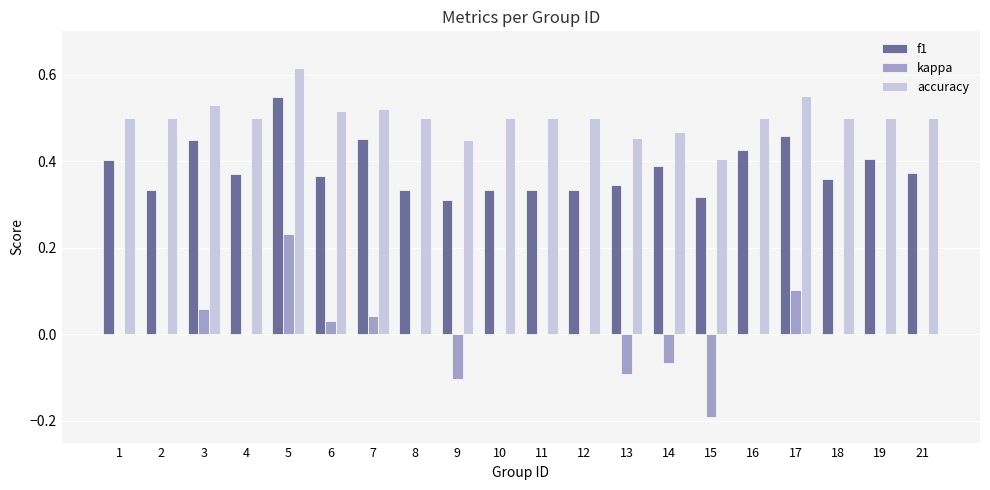

At which label does accuracy reach its peak?

5